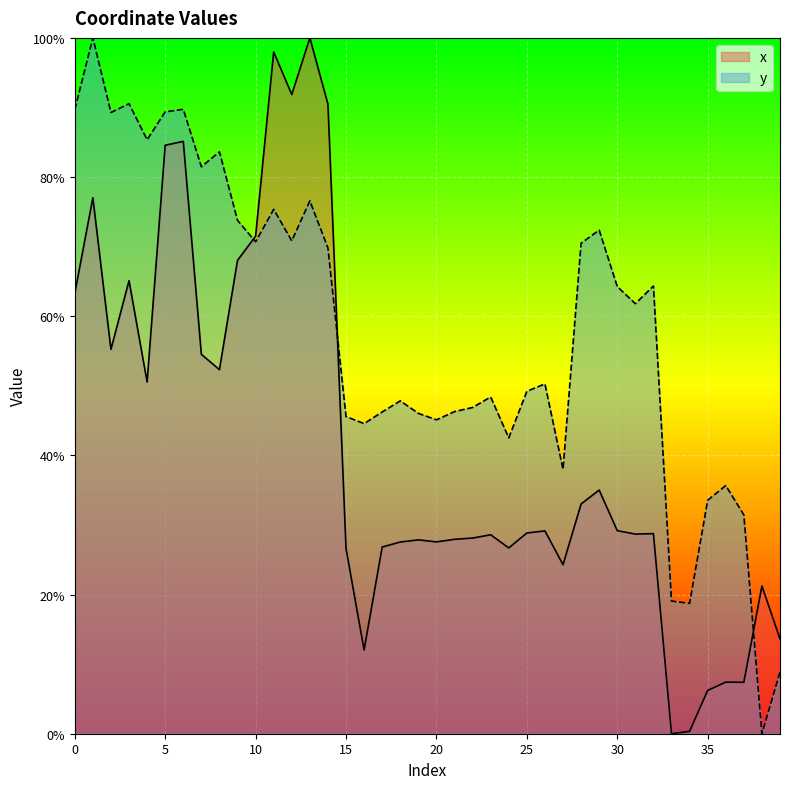

How many interior local peaks does the y series have?

12